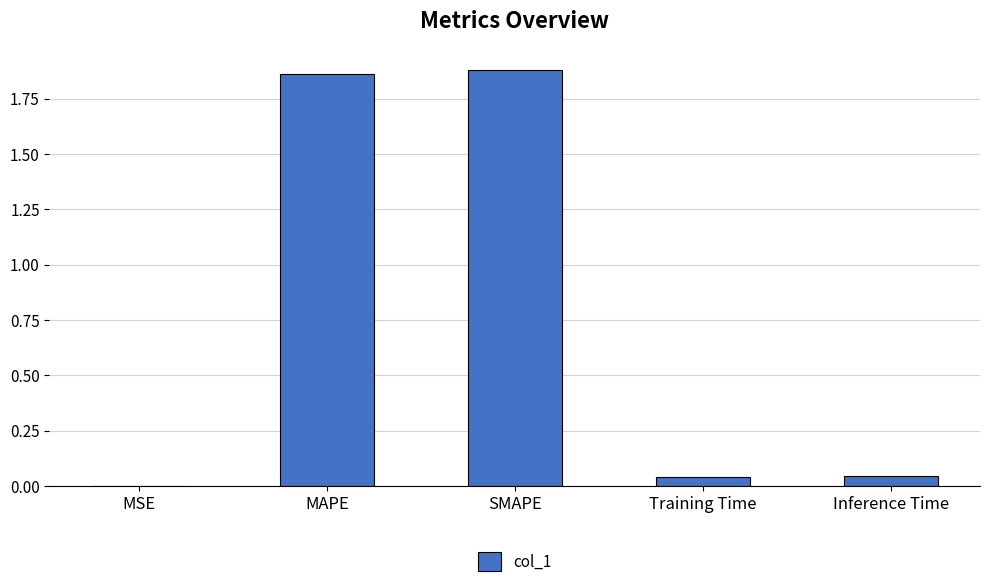

What is the change in value from SMAPE to Inference Time?

-1.8